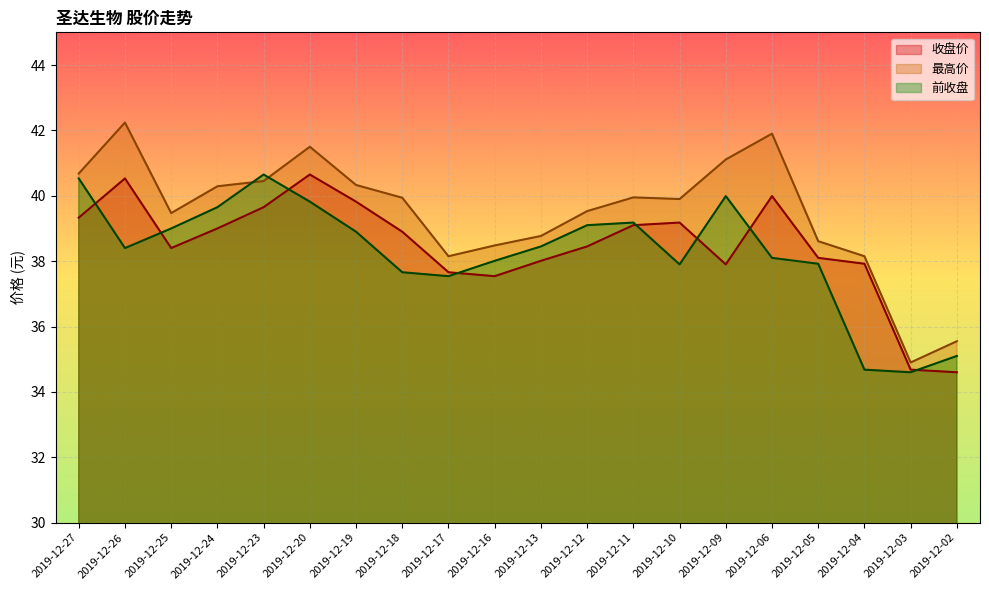

How many lines are shown in the chart?

3